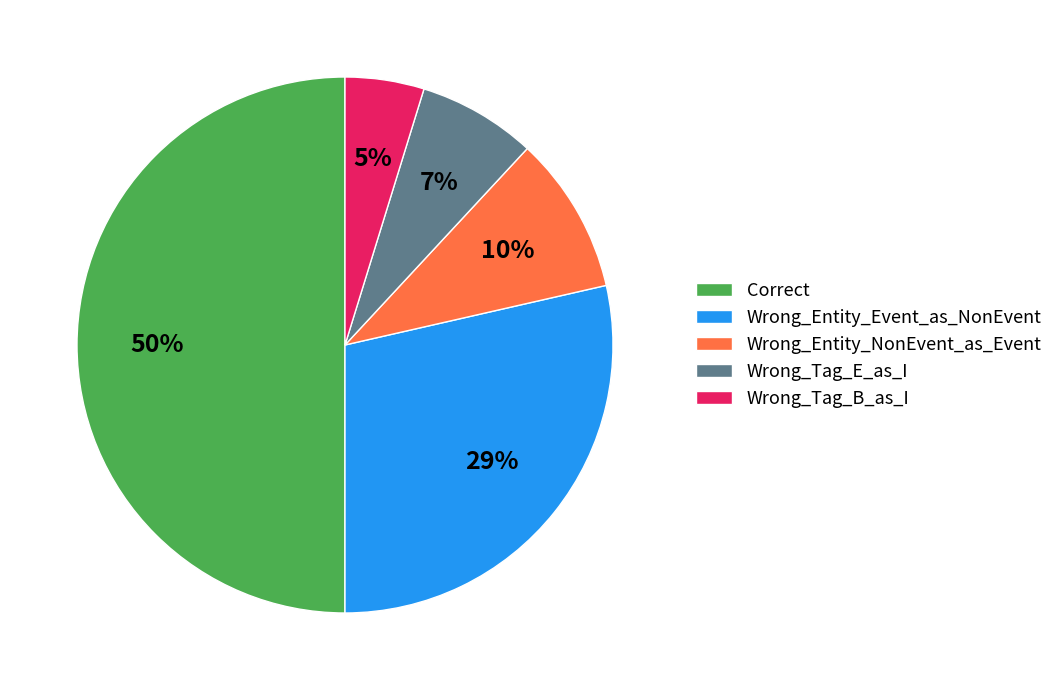

Rank the categories by value from lowest to highest.

Wrong_Tag_B_as_I, Wrong_Tag_E_as_I, Wrong_Entity_NonEvent_as_Event, Wrong_Entity_Event_as_NonEvent, Correct